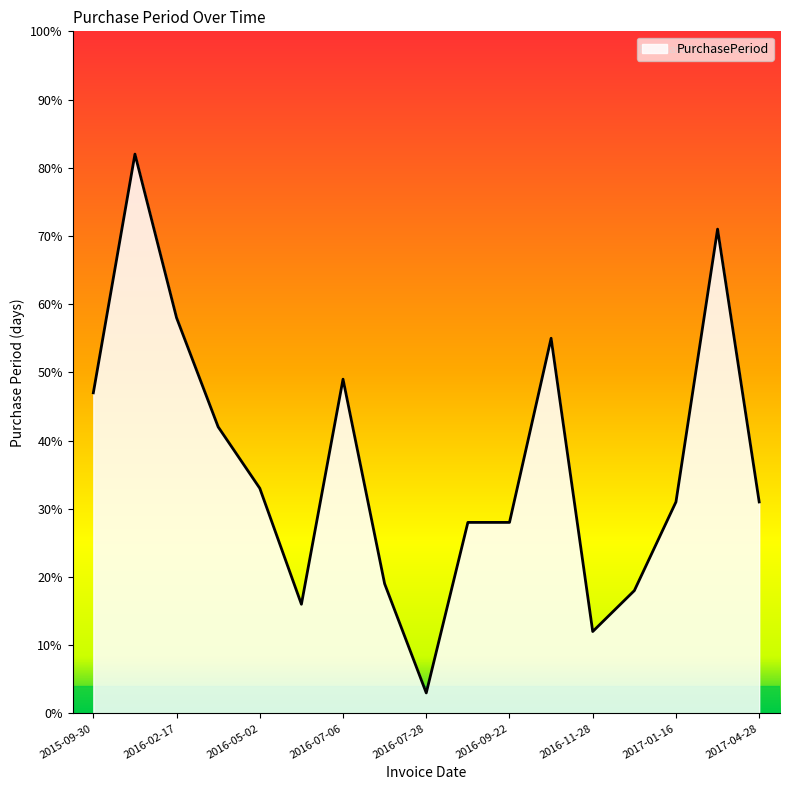

What is the smallest value displayed?

3